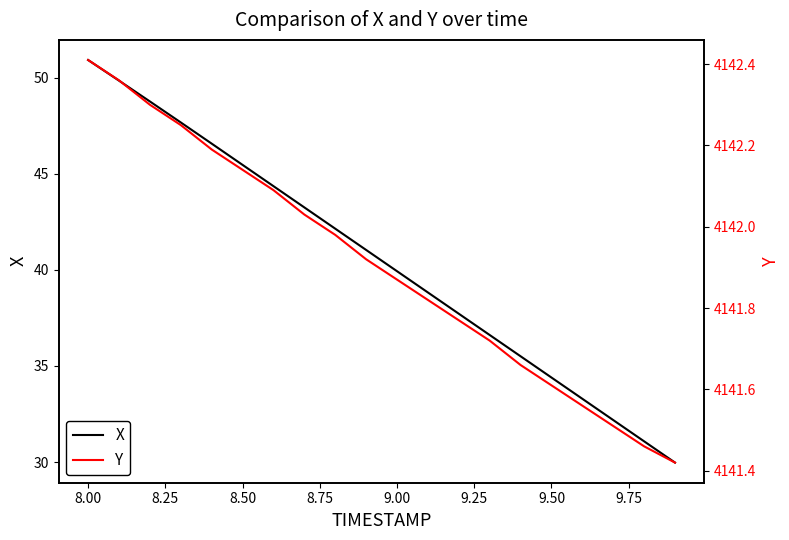

What is the sum of all X values?

809.6